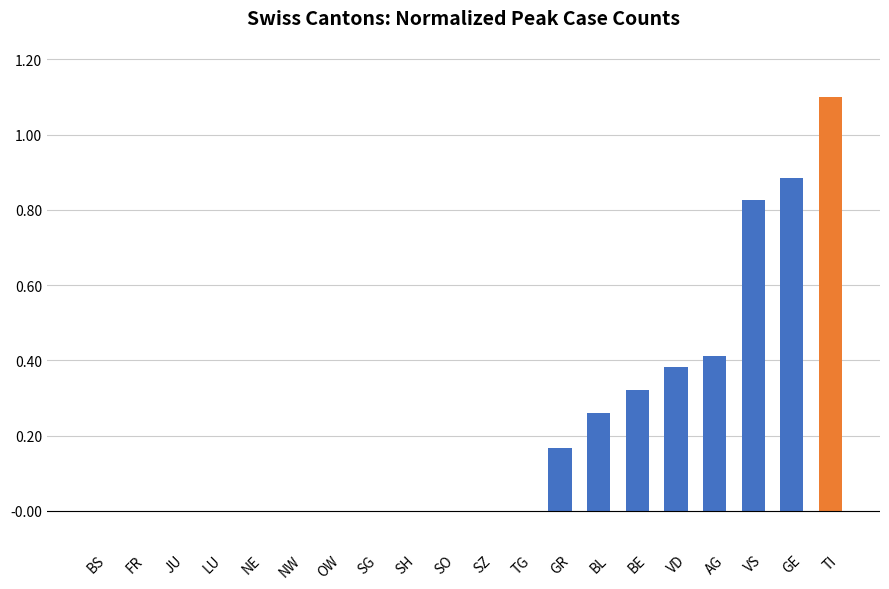

Is it true that the value at TI is 0.3?

False